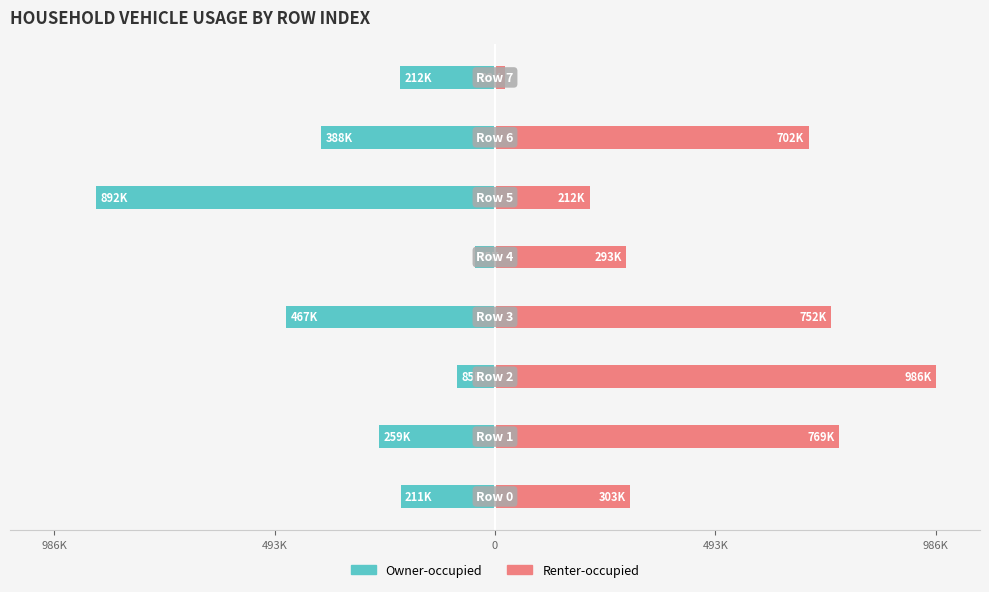

Is it true that Renter-occupied equals 0.7 at 6?

True